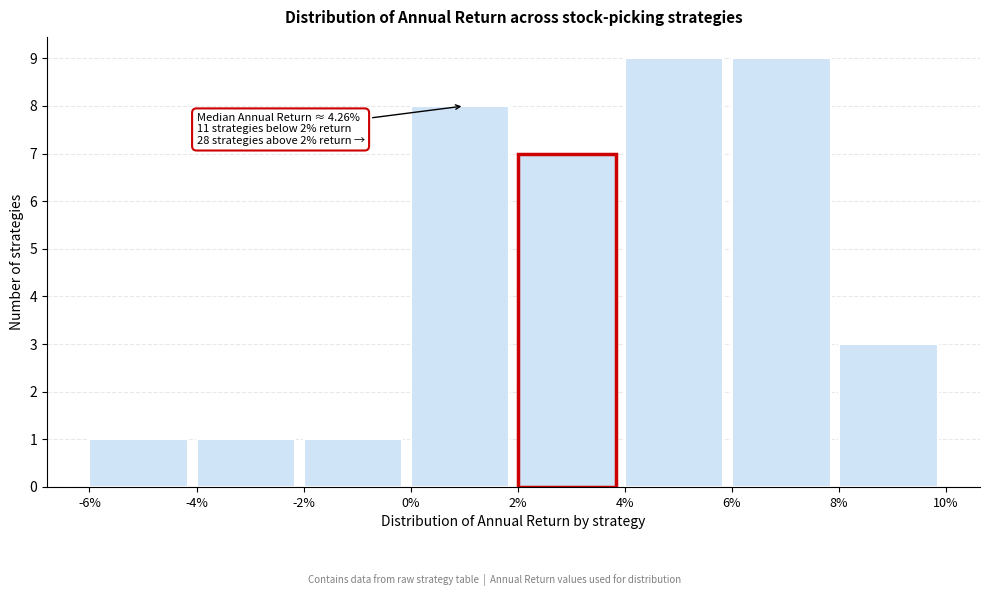

Reading left to right, transcribe all the data shown in this chart.

-6%=1	-4%=1	-2%=1	0%=8	2%=7	4%=9	6%=9	8%=3